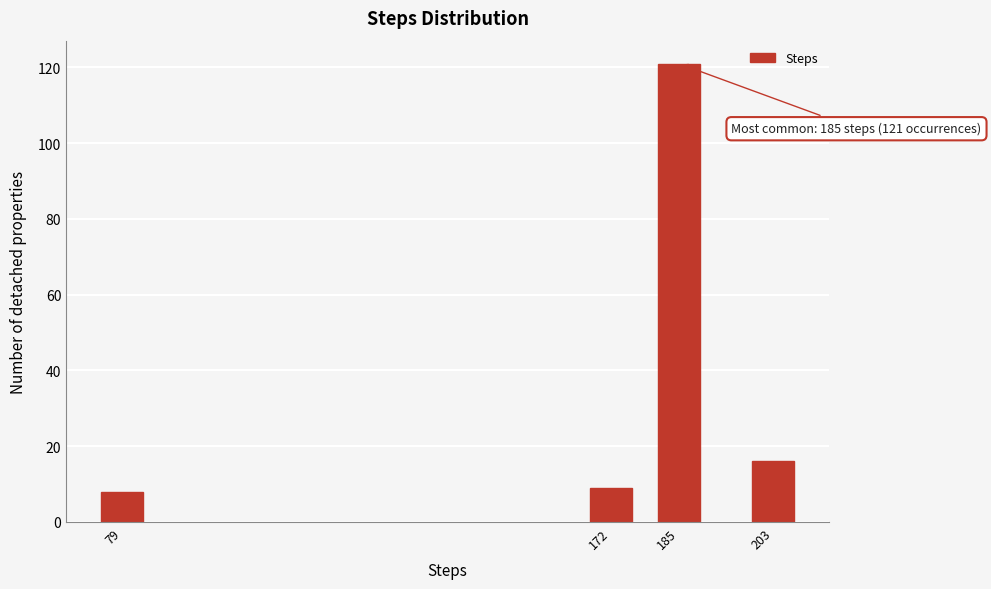

Reading right to left, extract all data points from this chart.

203=16	185=121	172=9	79=8